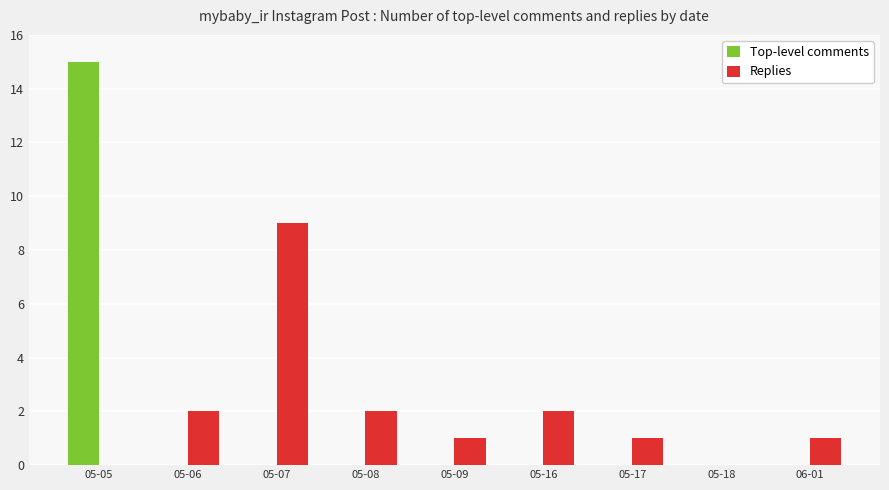

At which category is the sum across all series the highest?

05-05